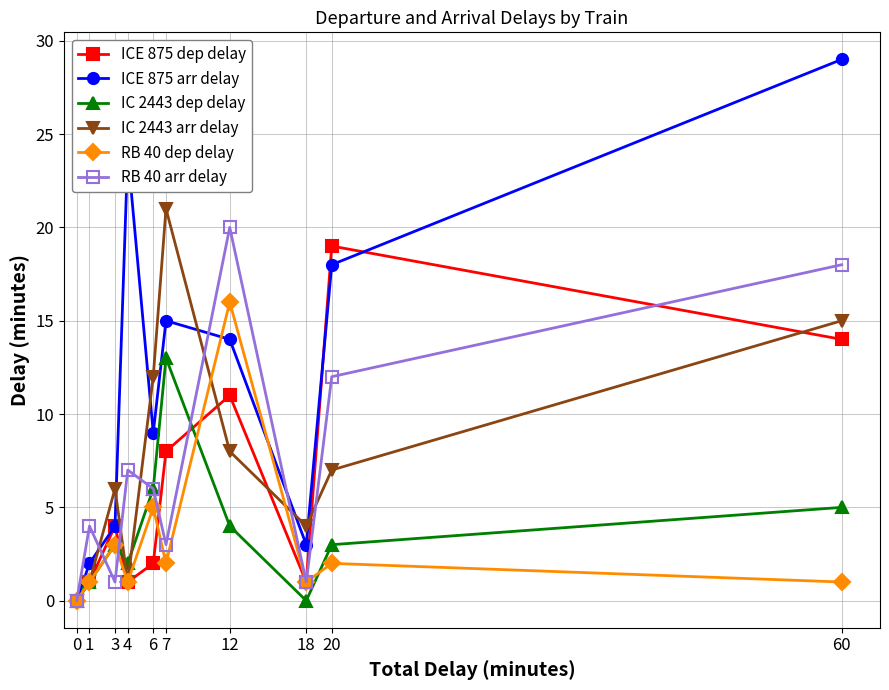

At which category is the sum across all series the highest?

60